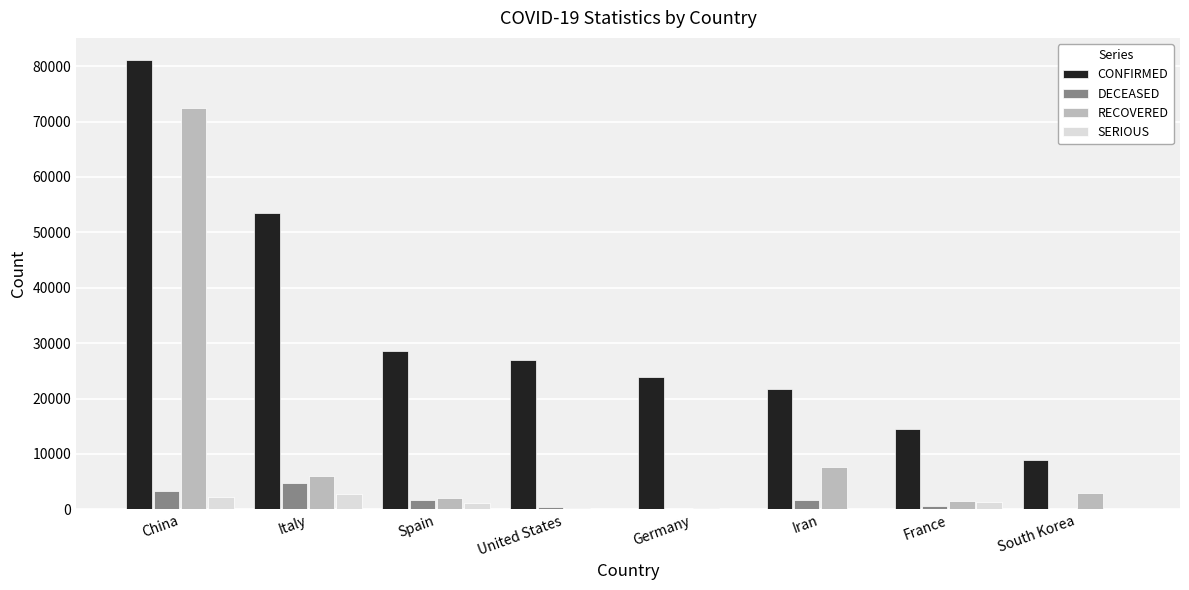

Where does the DECEASED series first go above 1685?

China